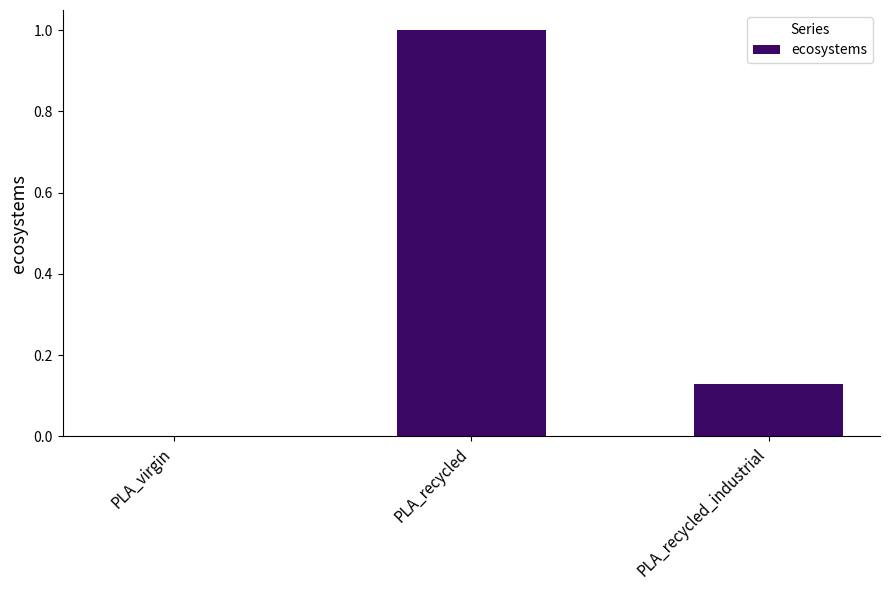

The chart shows a value of 1.0 at PLA_recycled. True or false?

True